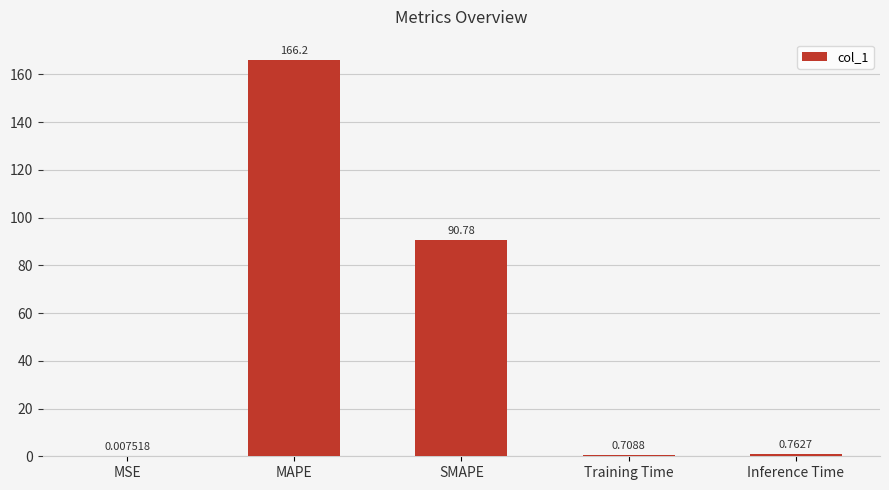

Is it true that the value at SMAPE is 34.8?

False